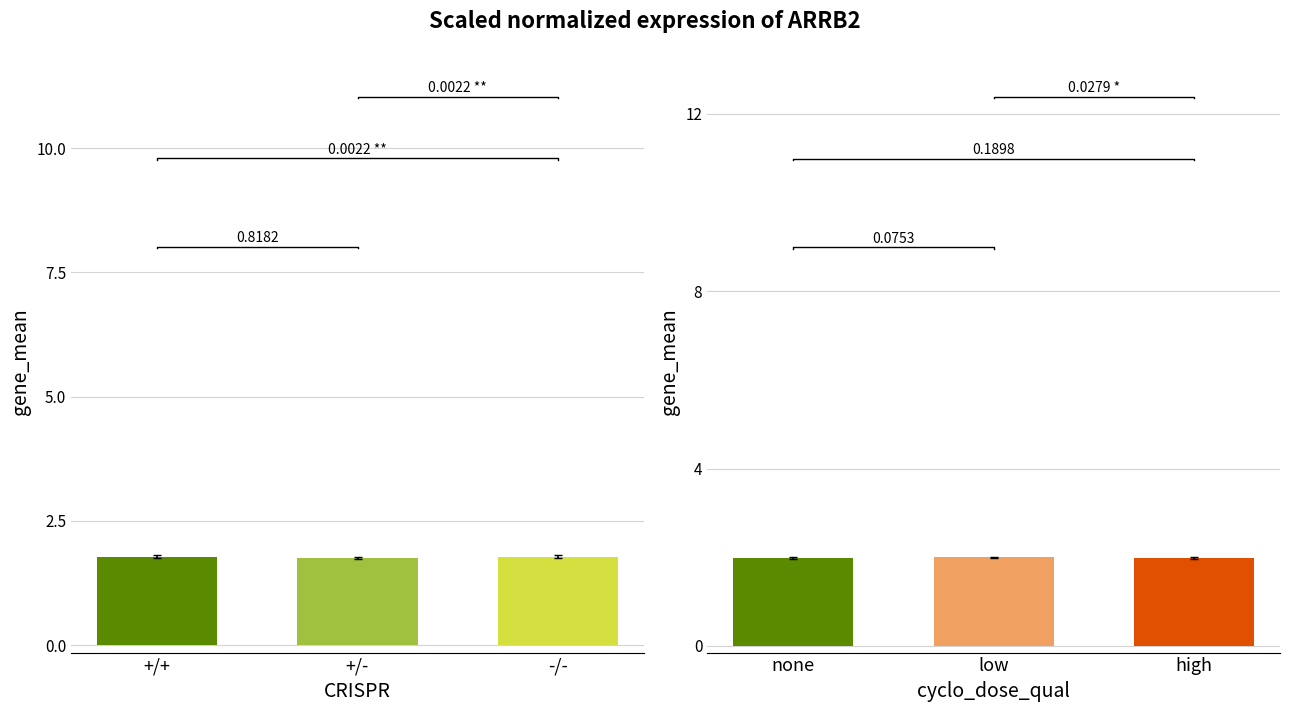

Which has a higher value, +/- or +/+?

+/+